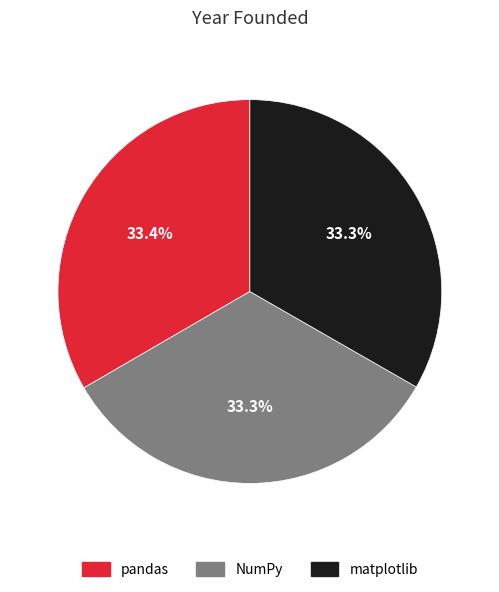

Is it true that NumPy is 22% of the pie?

False